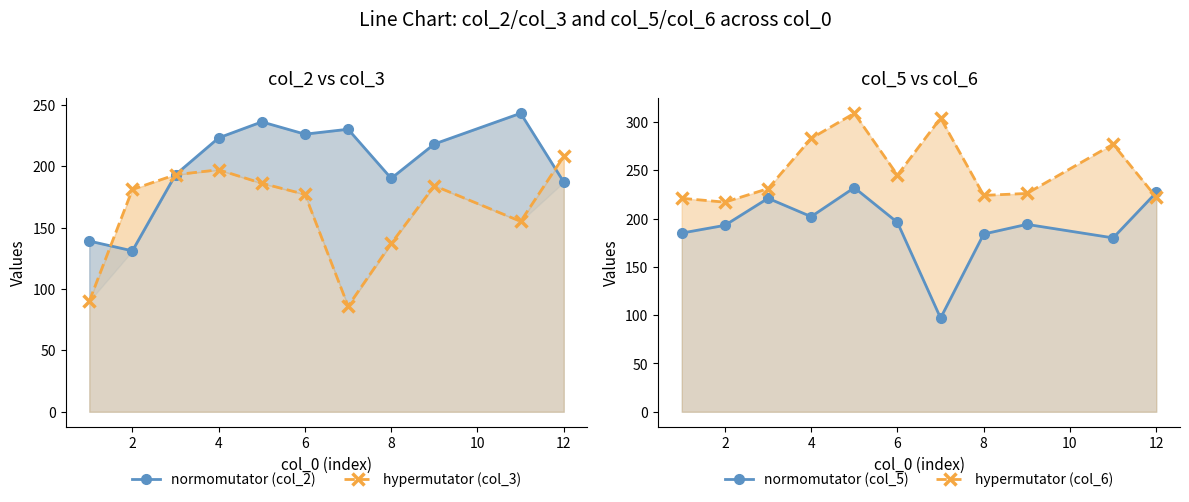

True or false: hypermutator (col_3) has a value of 56 at 0.

False